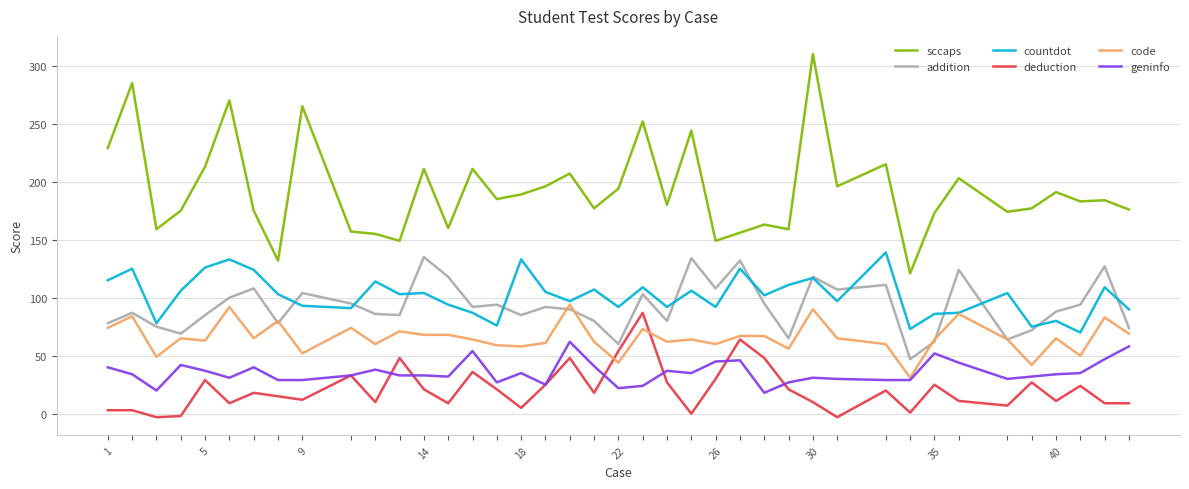

What is the maximum value for countdot?

139